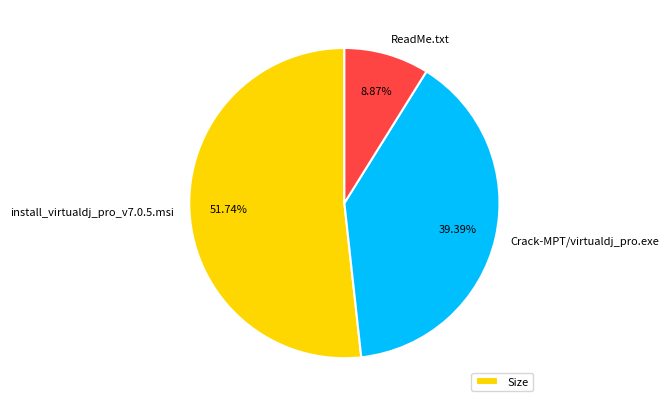

To the nearest percent, what portion does ReadMe.txt represent?

9%